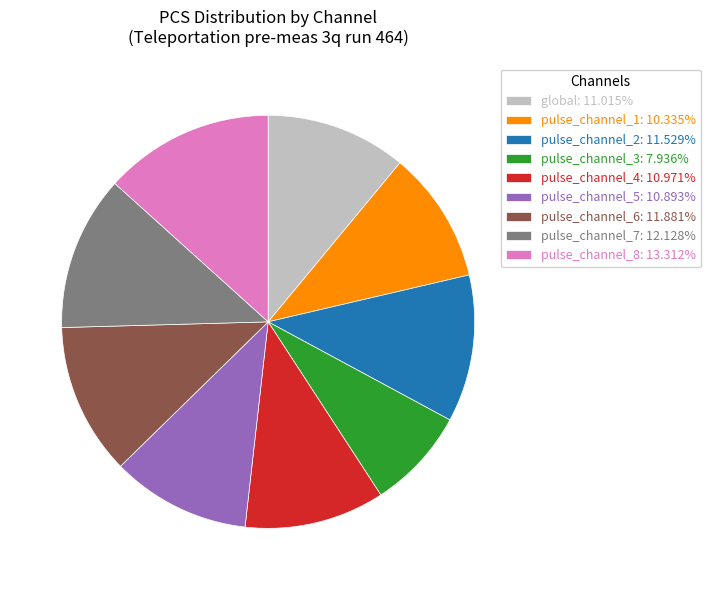

Do pulse_channel_5 and pulse_channel_2 together represent more than half of the pie?

No